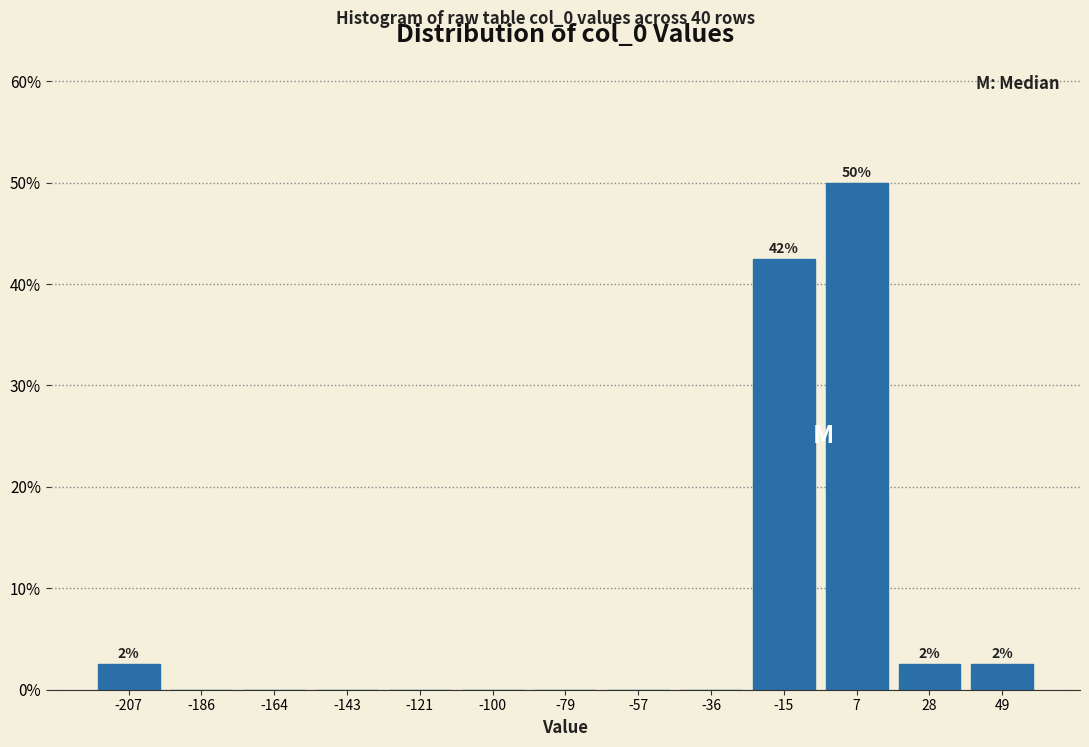

Which range on the x-axis has the tallest bar?

-5 to 15